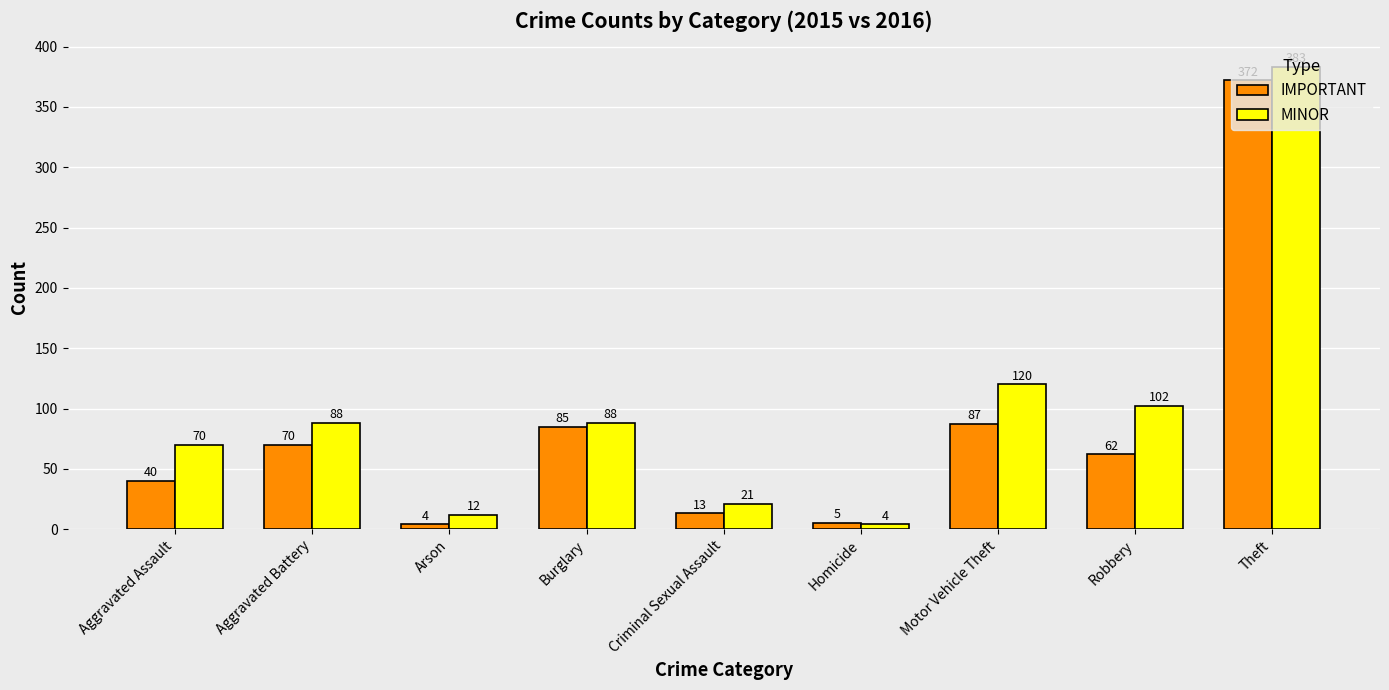

Does the chart contain stacked bars?

No